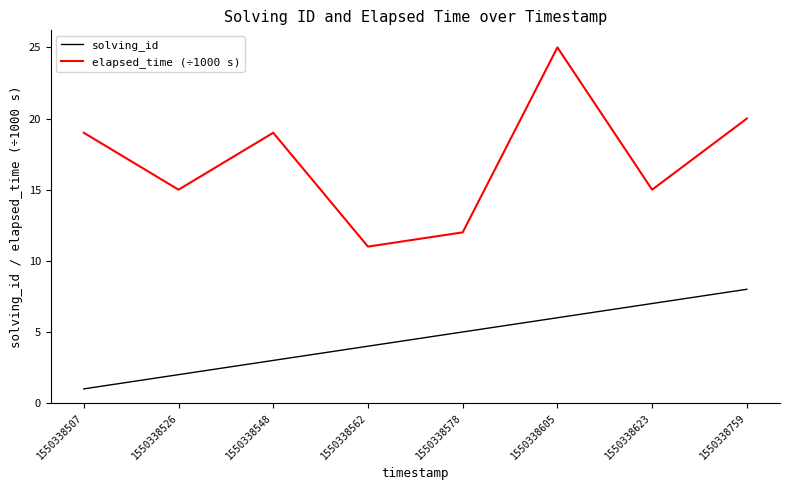

Rank the series at 1550338759 from lowest to highest value.

solving_id, elapsed_time (÷1000 s)